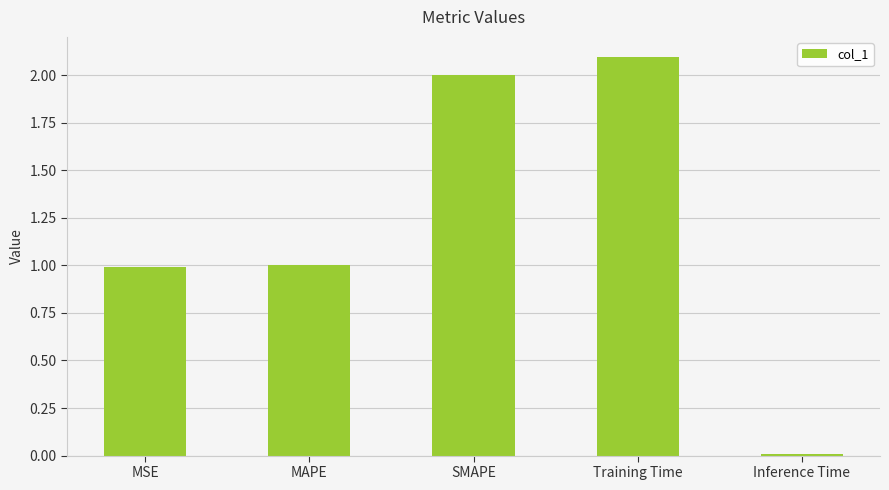

True or false: the data shows 2.0 at SMAPE.

True